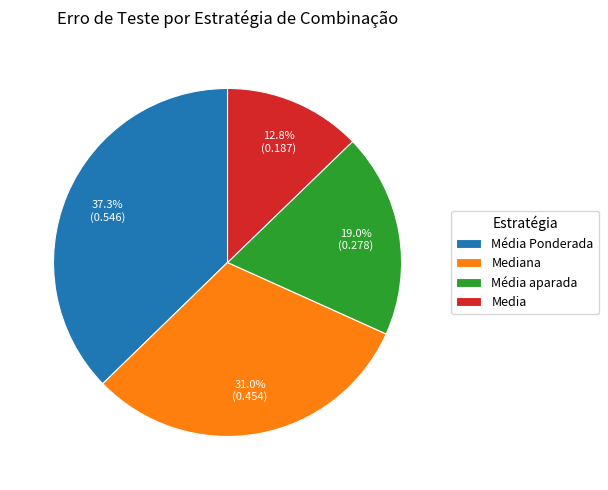

Is there a majority slice in this chart?

No